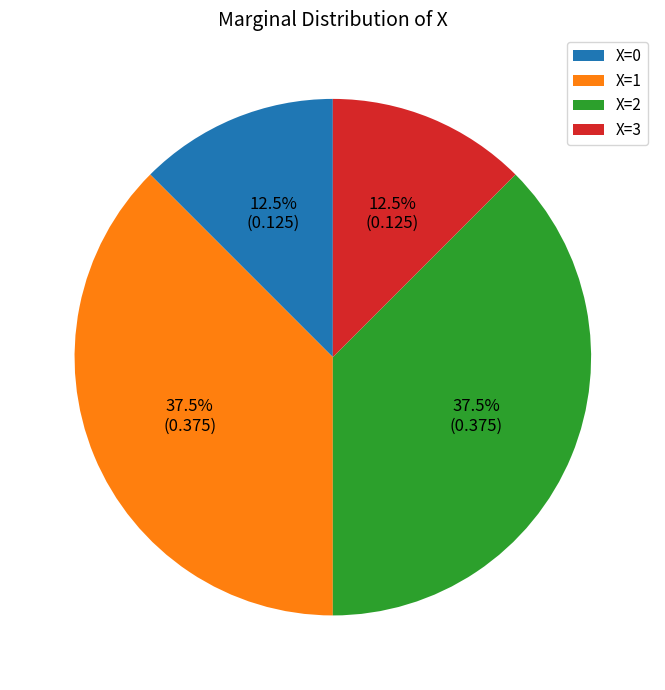

To the nearest percent, what is the difference between the largest and smallest slice percentages?

25%